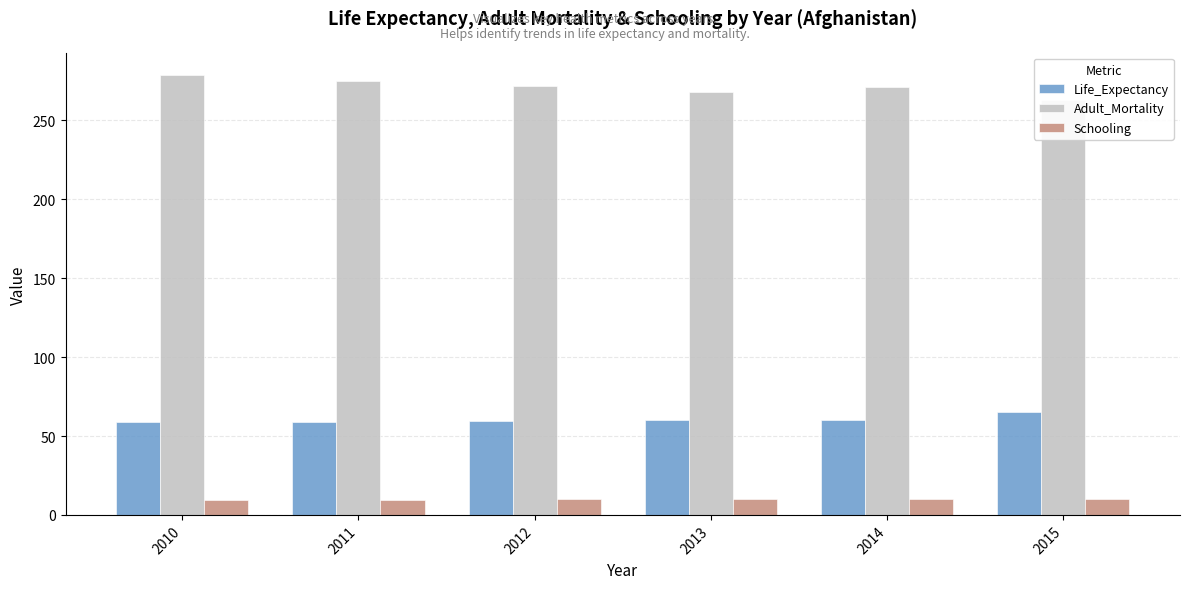

What is the total value across all series at 2013?

337.8